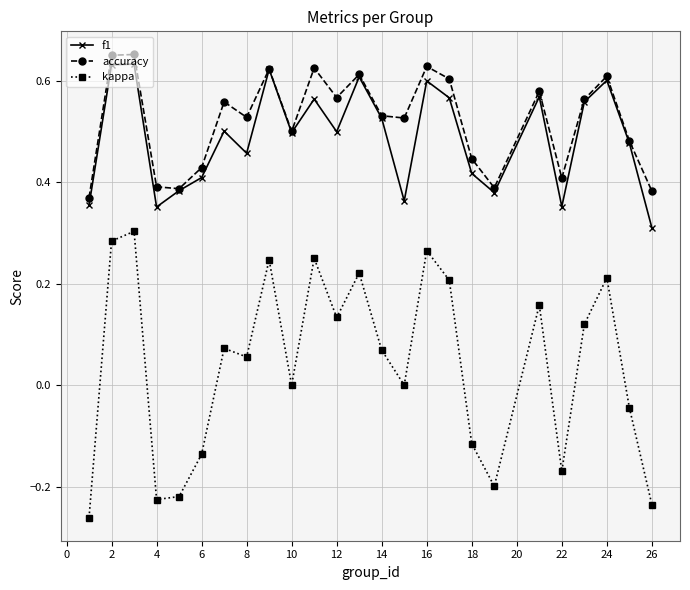

True or false: kappa and f1 intersect in this chart.

False